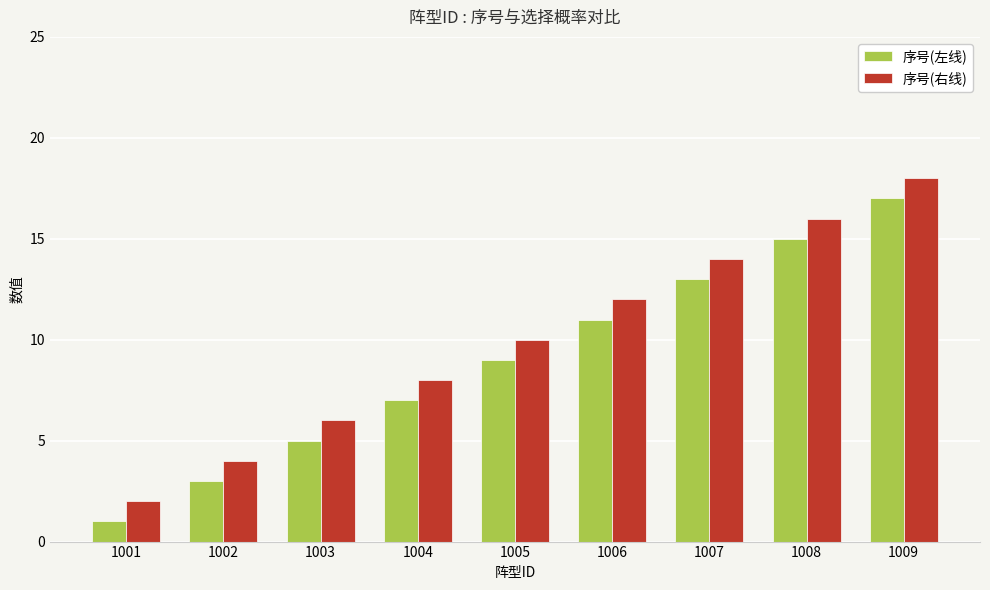

Rank the series by their average value, from highest to lowest.

序号(右线), 序号(左线)